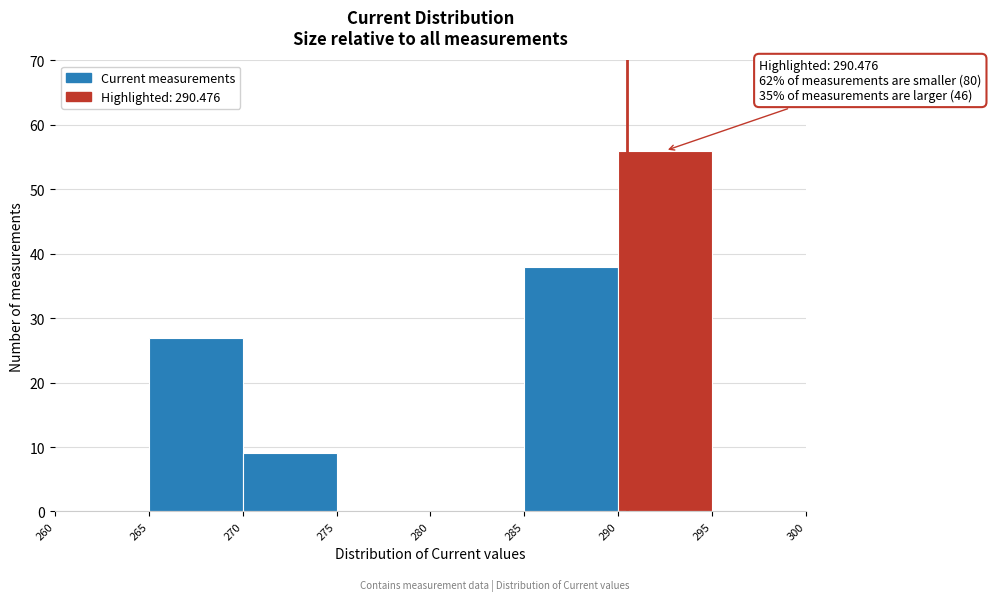

Over which range of the x-axis is the bar tallest?

290 to 295